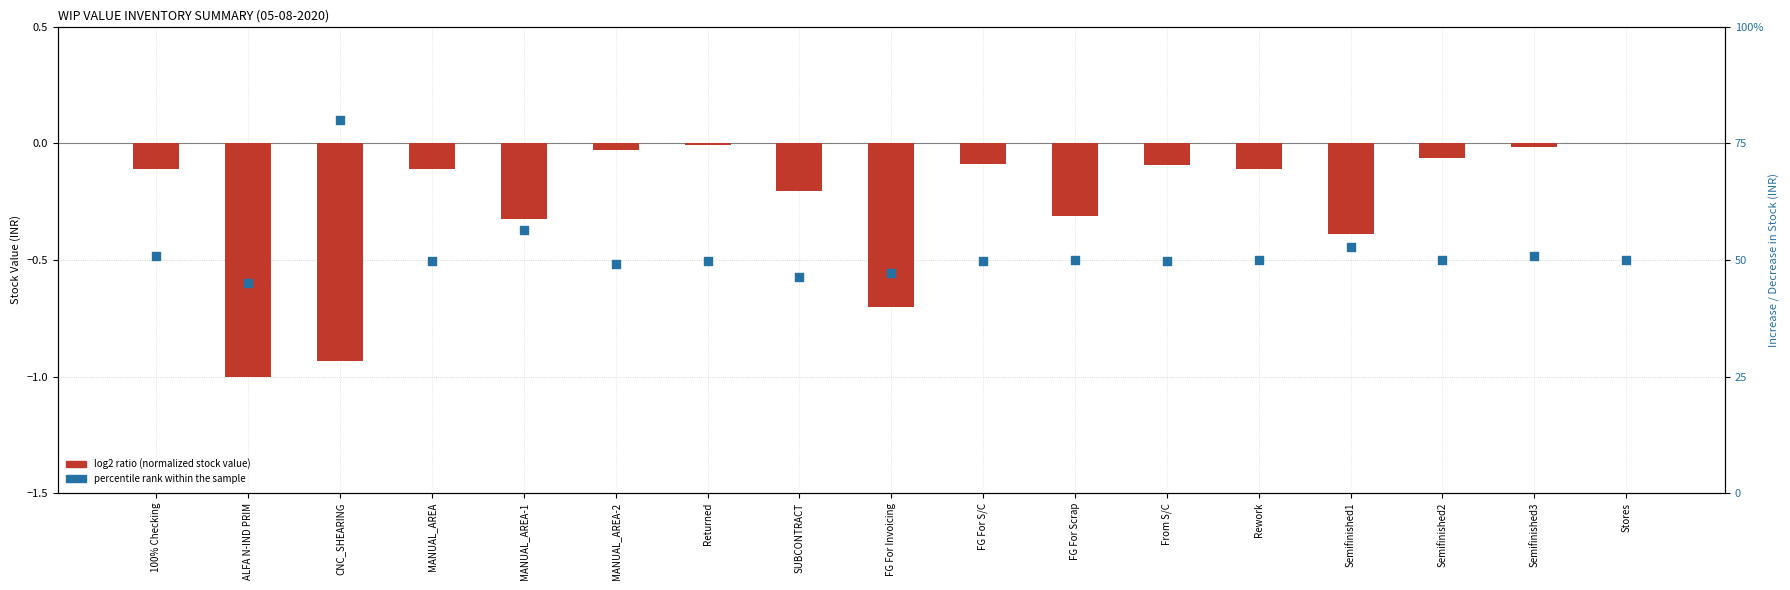

What is the total value across all series at Semifinished2?

49.9